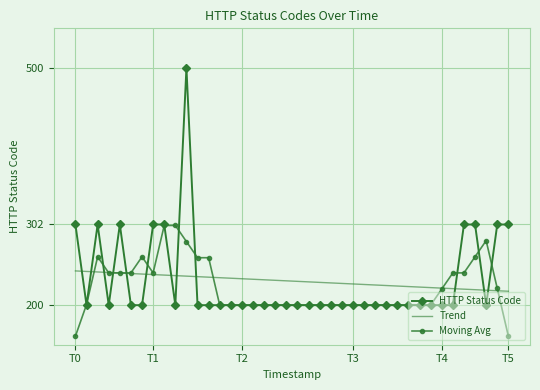

What is the lowest value of the Moving Avg series?

160.8